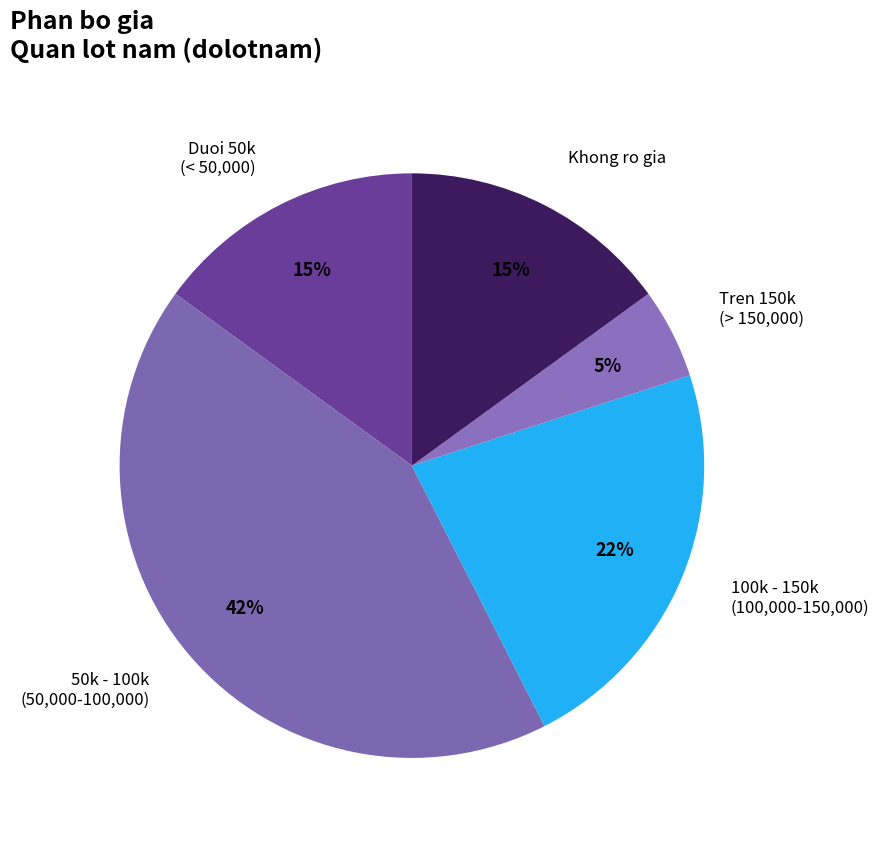

What percentage is the Khong ro gia slice, to the nearest percent?

15%